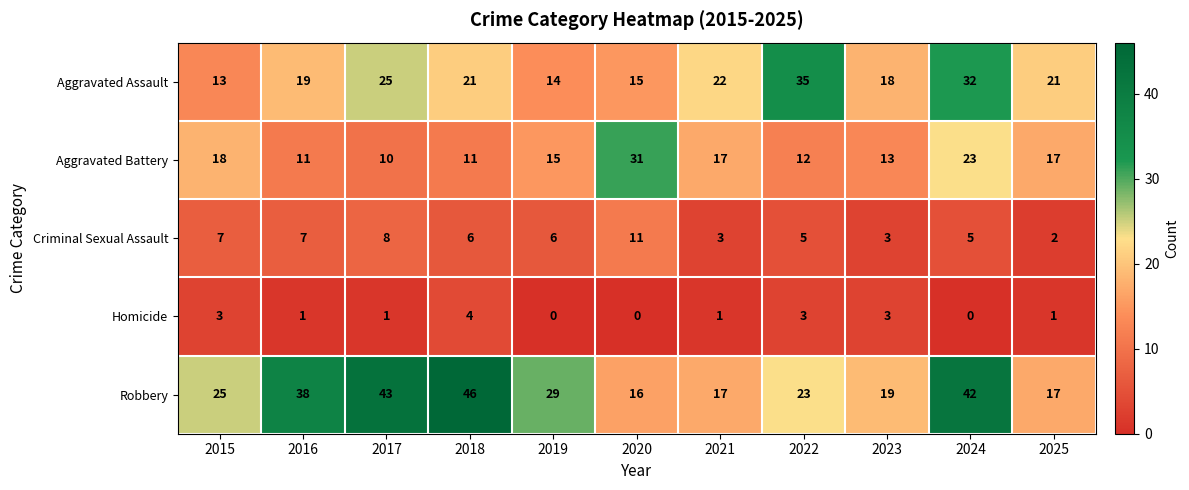

The value of Criminal Sexual Assault at 2015 is 7. True or false?

True